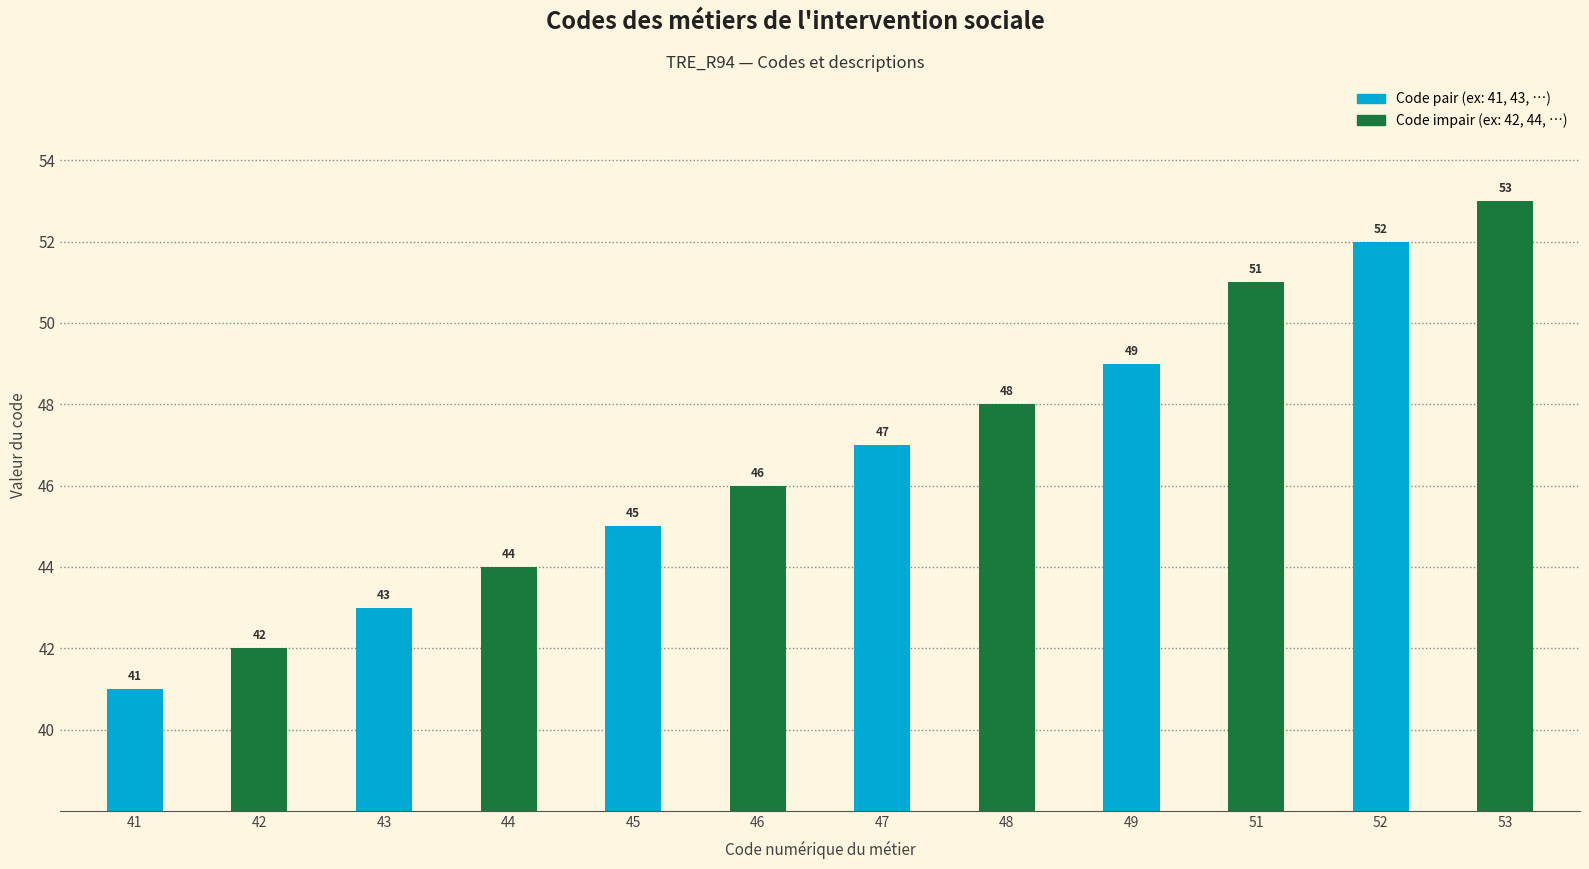

Does the chart contain any negative values?

No